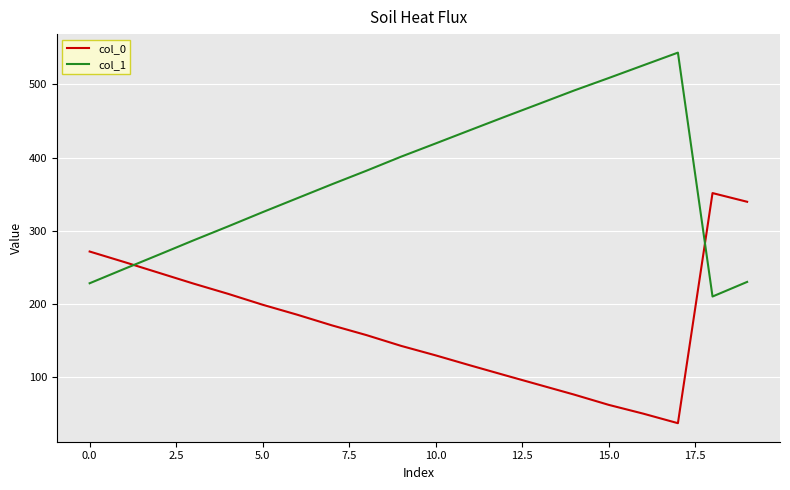

Rank the series by their maximum value, from highest to lowest.

col_1, col_0